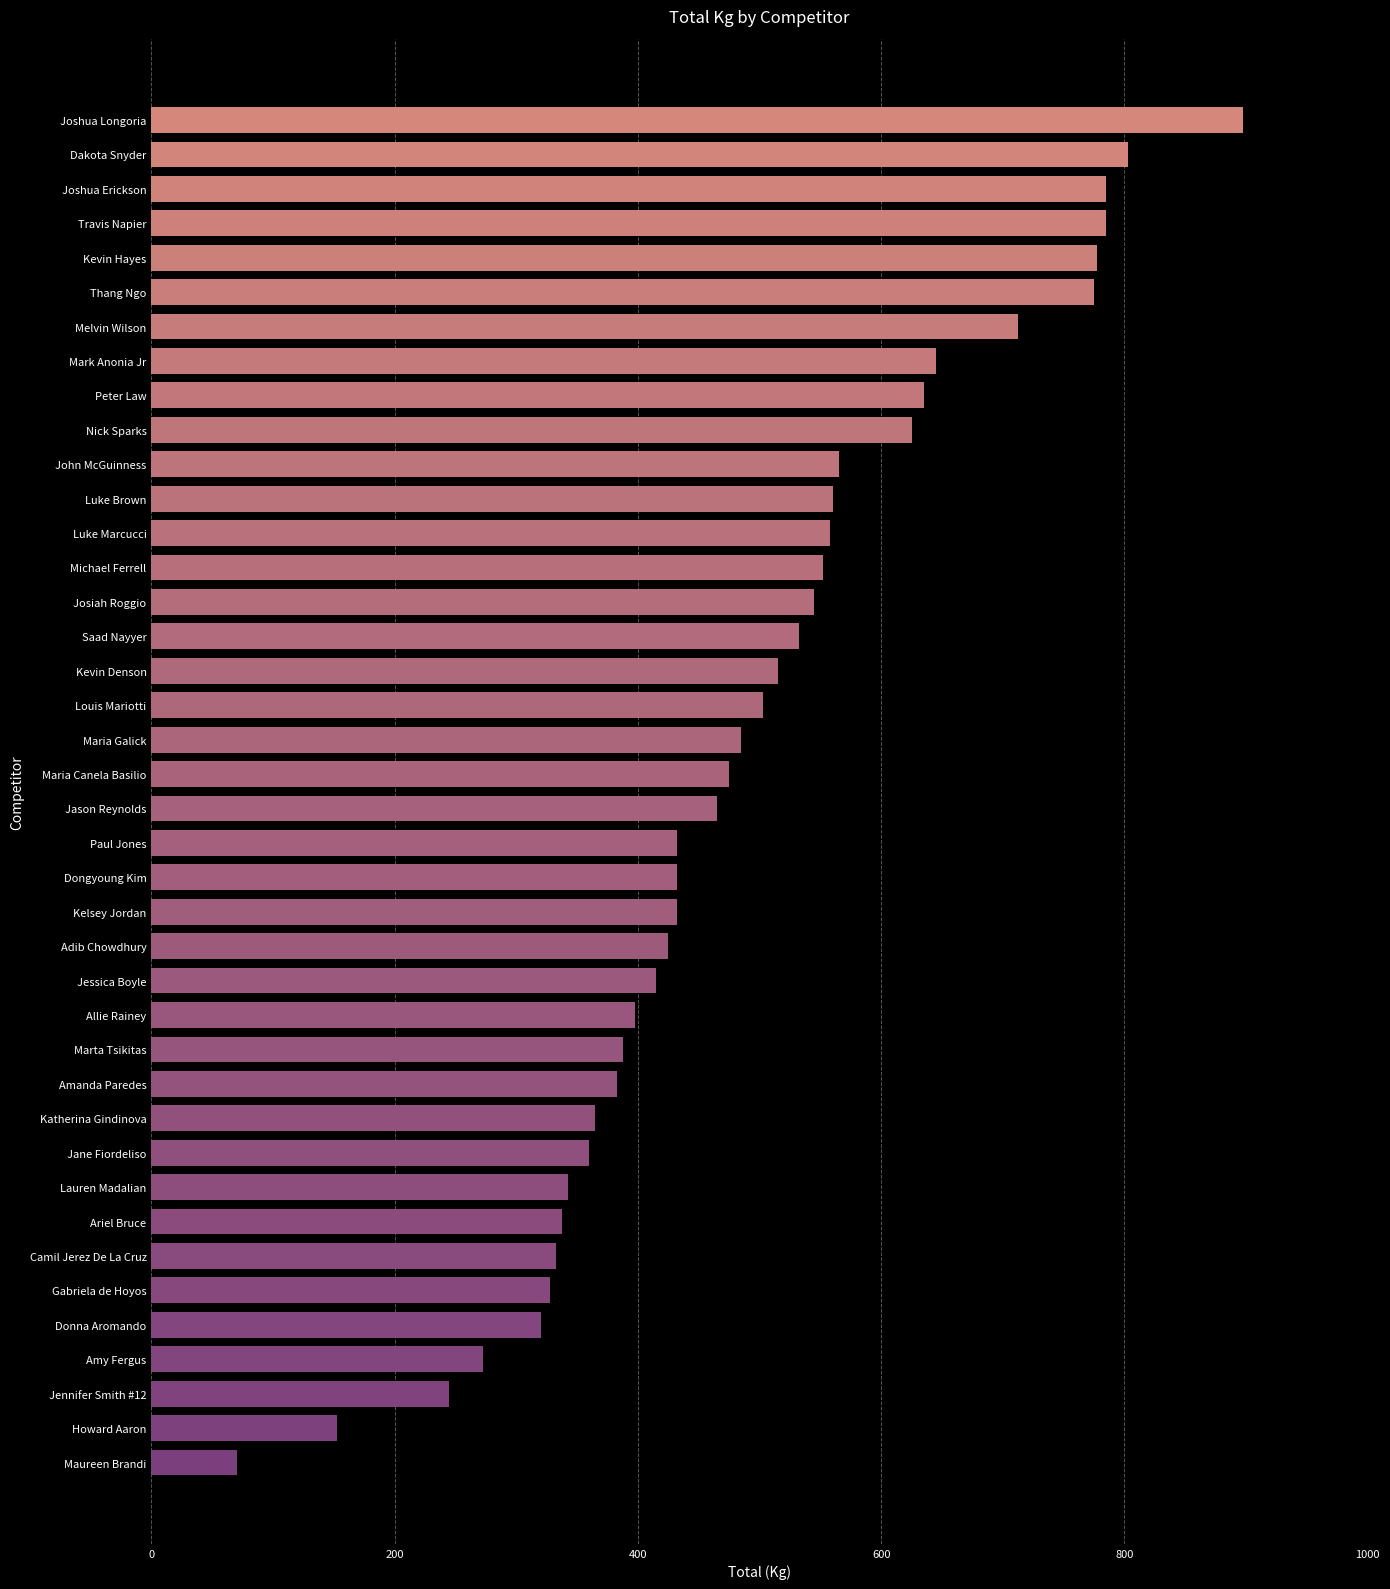

What is the ratio of the value at Saad Nayyer to the value at Amanda Paredes?

1.4